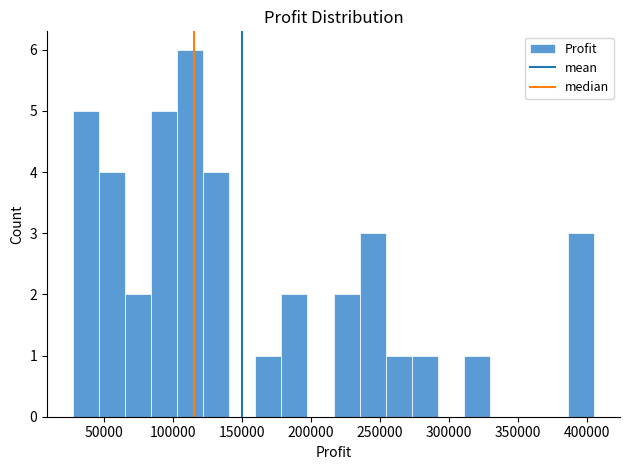

Read against the x-axis, roughly where is the centre of the tallest bar?

110000